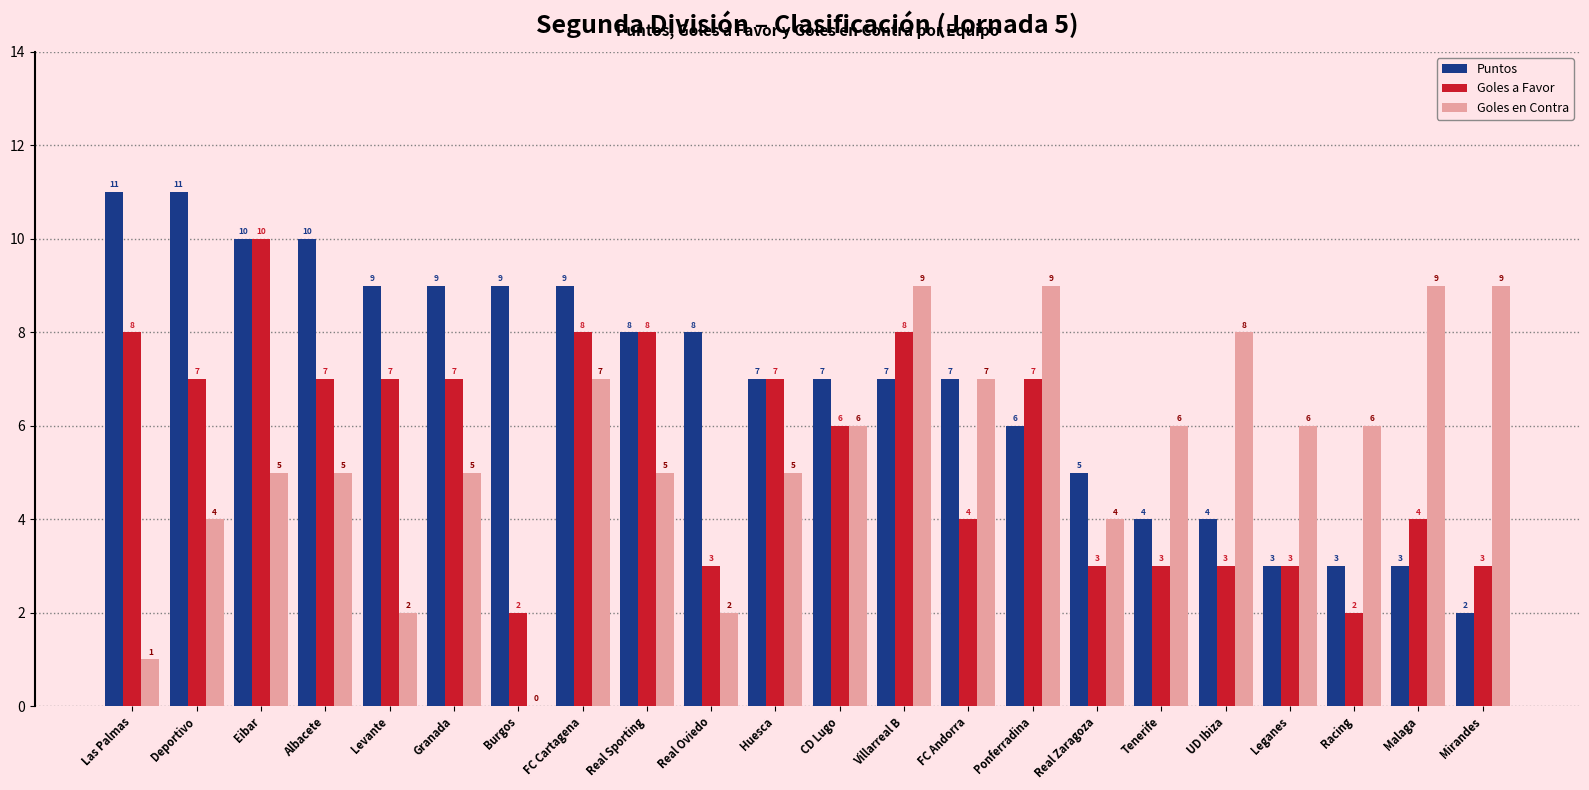

What value does the Puntos series have at Ponferradina?

6